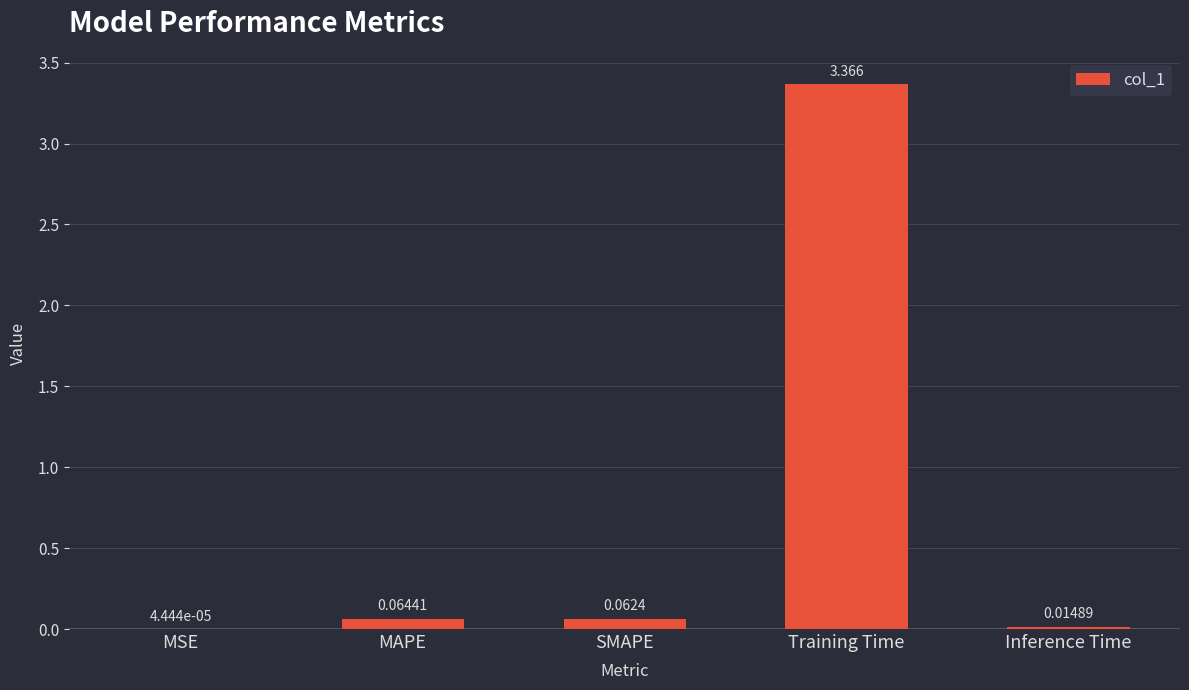

Between MAPE and Inference Time, which is larger?

MAPE